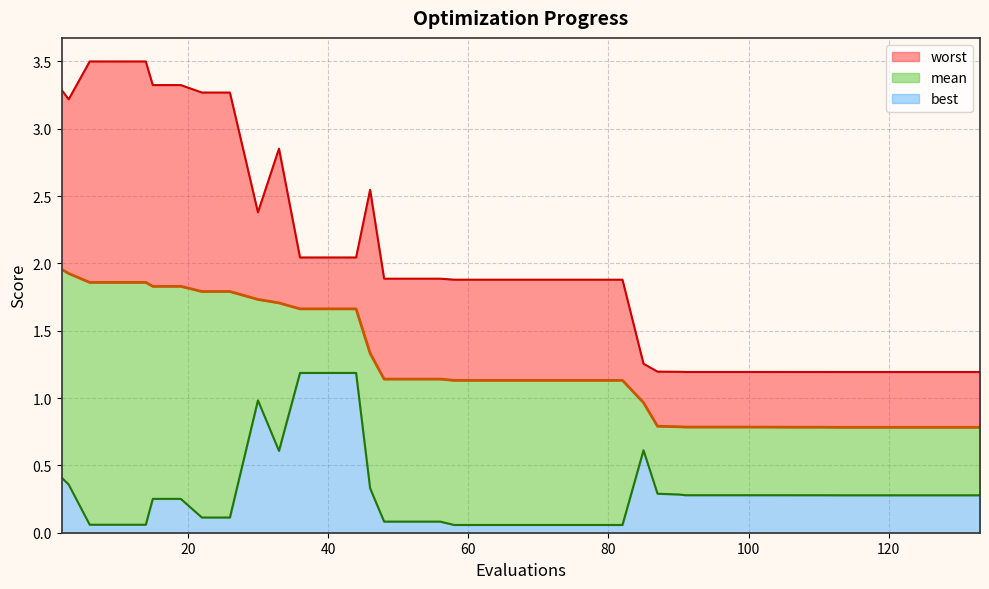

True or false: best_line has more than 1 interior local peaks.

True